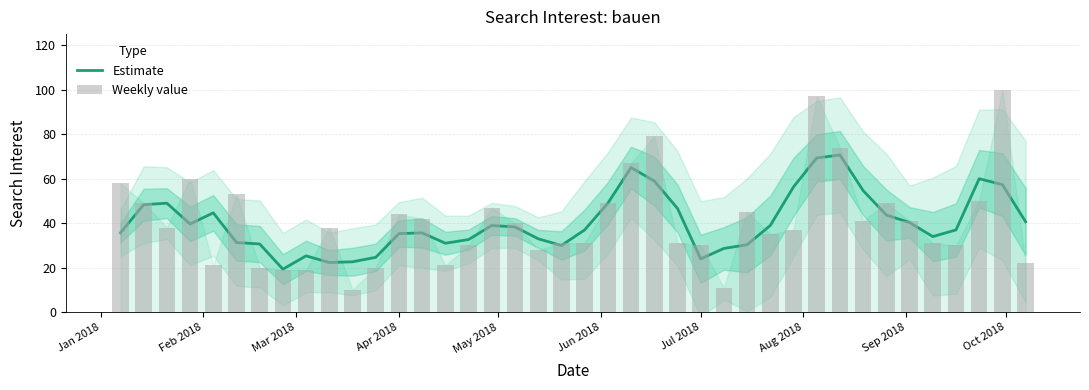

Which series has the largest total across all categories?

Weekly value